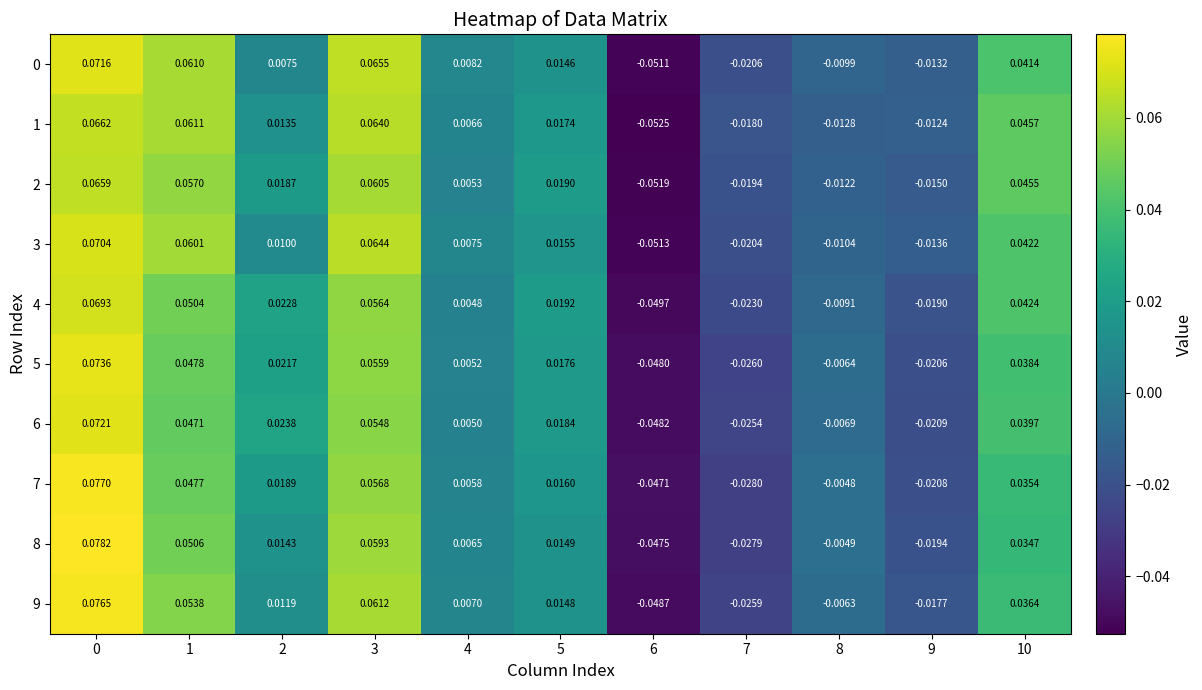

Is the value of 6 at 0 greater than the value of 8 at 5?

Yes